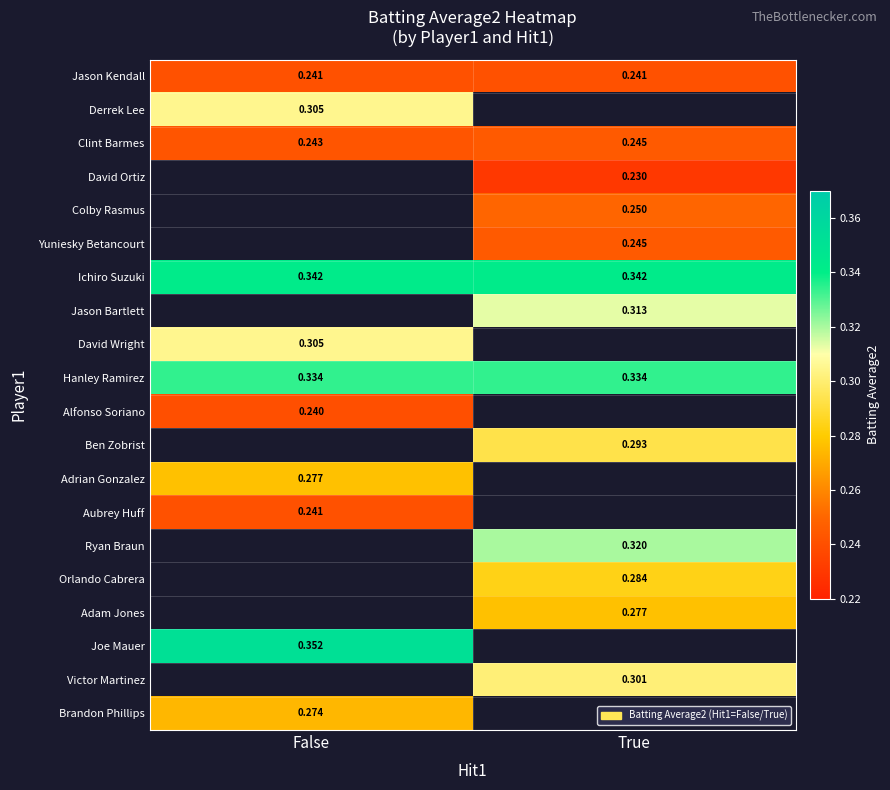

What is the smallest value displayed?

0.2